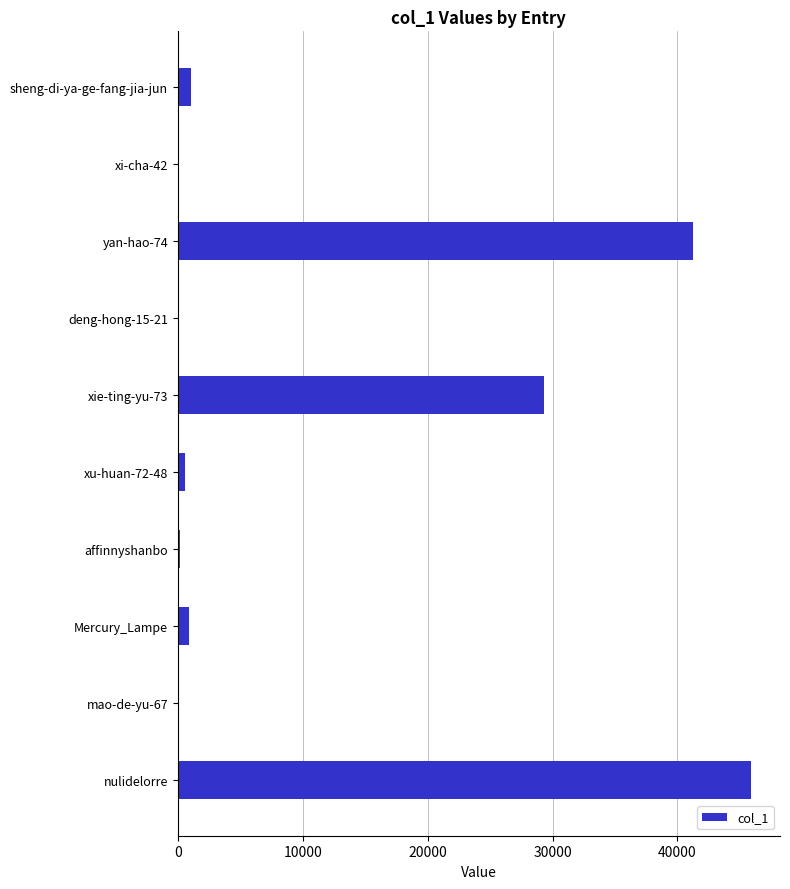

True or false: the data shows 45917 at nulidelorre.

True